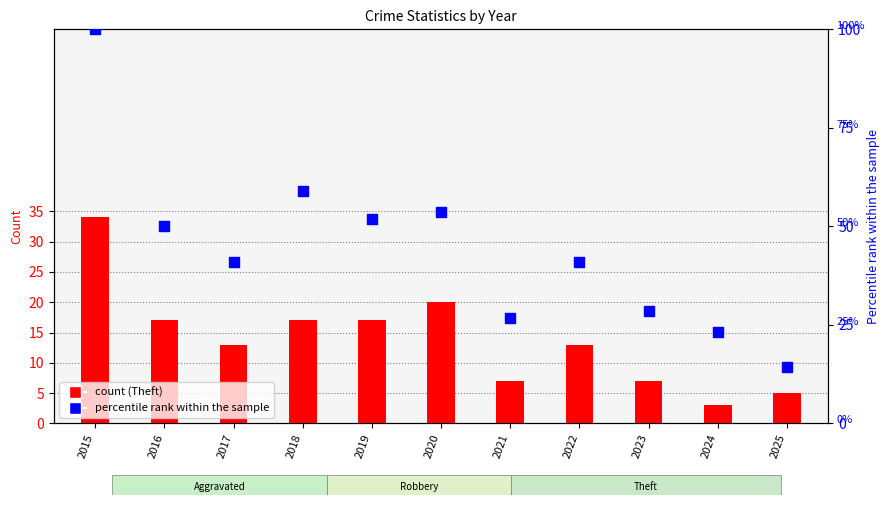

Is the value of Theft at 2022 greater than the value of Total (% of max) at 2020?

No